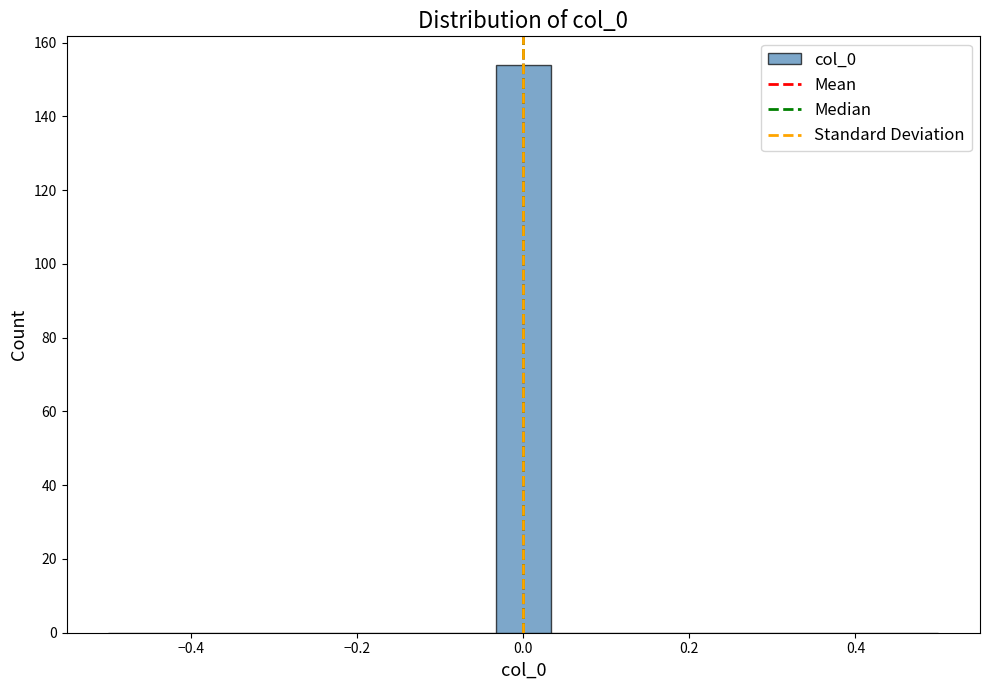

Around what value on the x-axis is the tallest bar? Give the approximate position of its centre, as read against the axis.

0.00